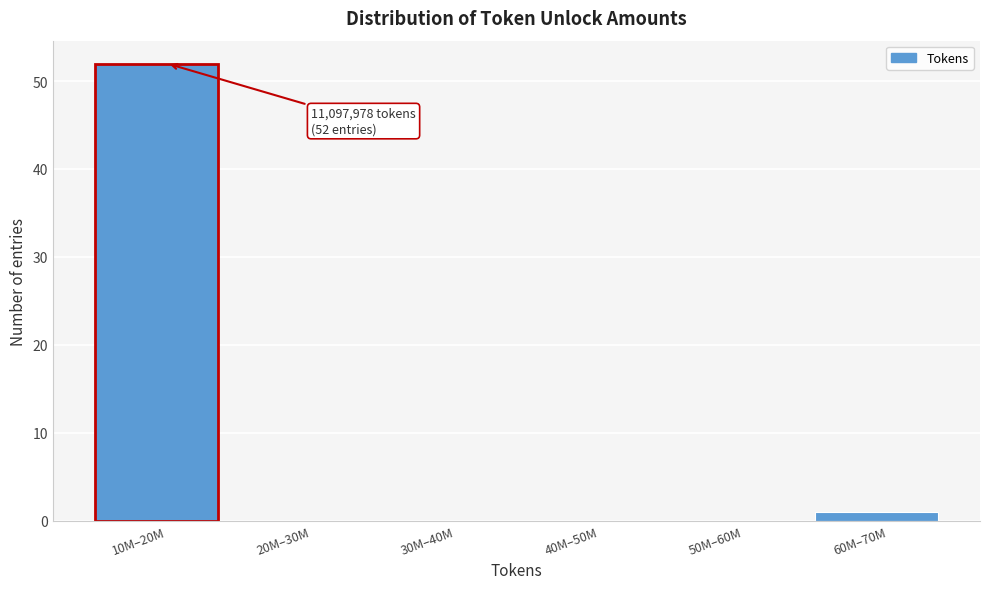

Reading right to left, transcribe all the data shown in this chart.

60M–70M=1	50M–60M=0	40M–50M=0	30M–40M=0	20M–30M=0	10M–20M=52